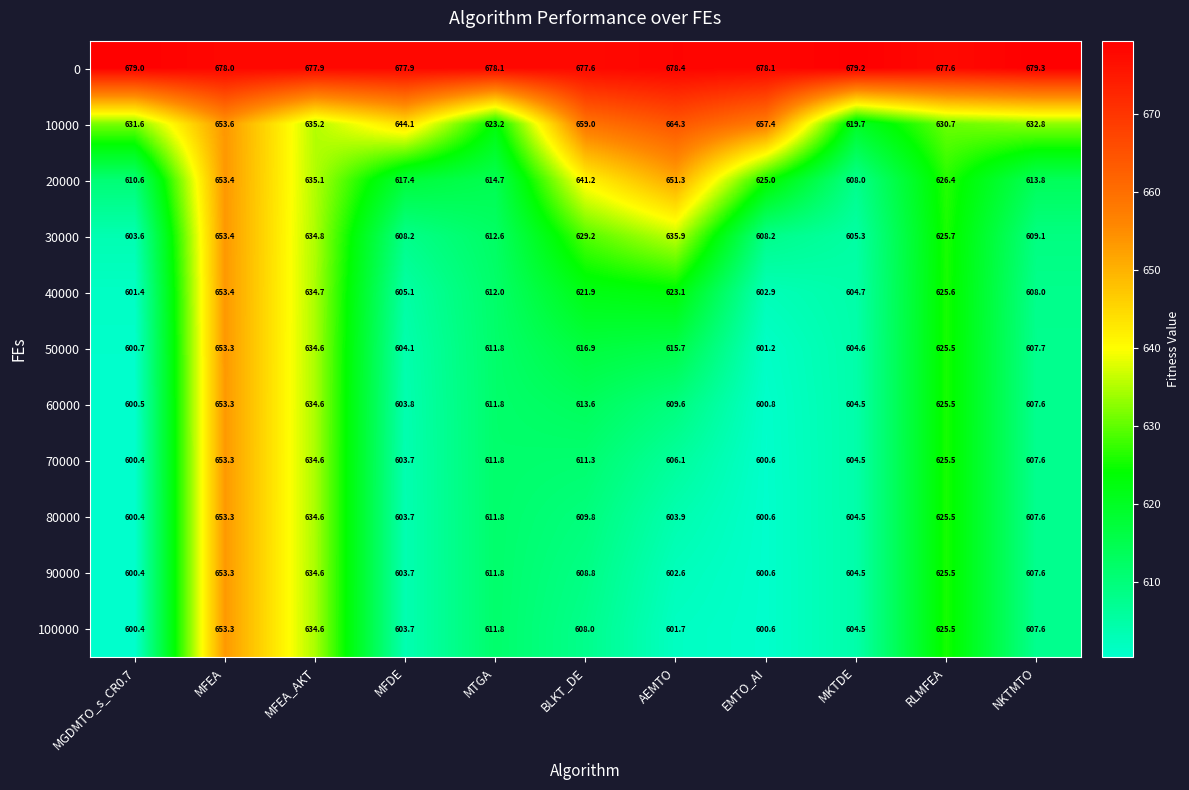

The value of 40000 at MGDMTO_s_CR0.7 is 601.4. True or false?

True